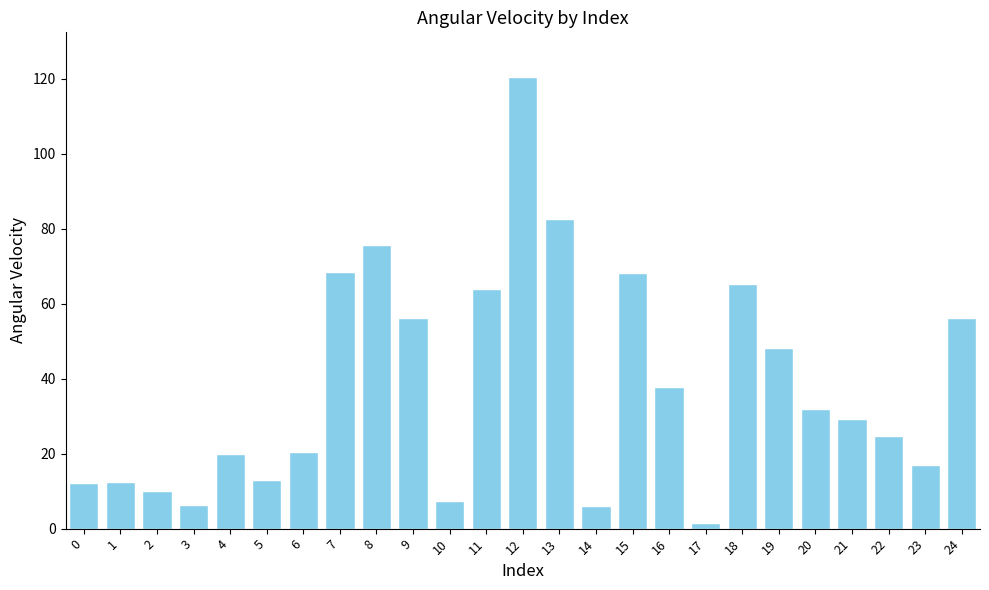

What is the value of the 4th bar from the left?

6.4